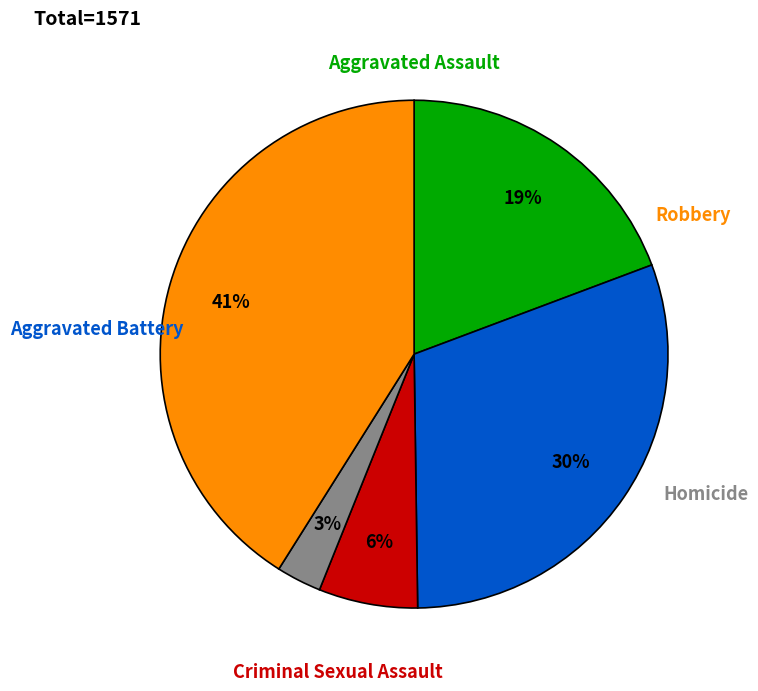

What is the largest slice in the pie chart?

Robbery